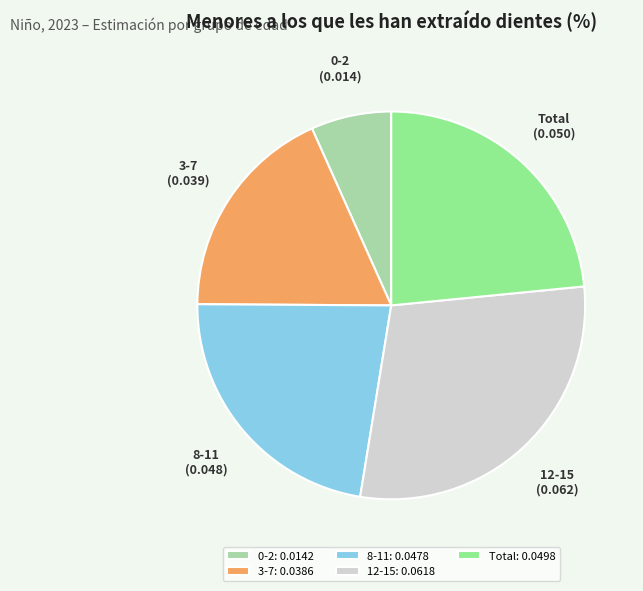

Does 0-2 account for over 50% of the chart?

No